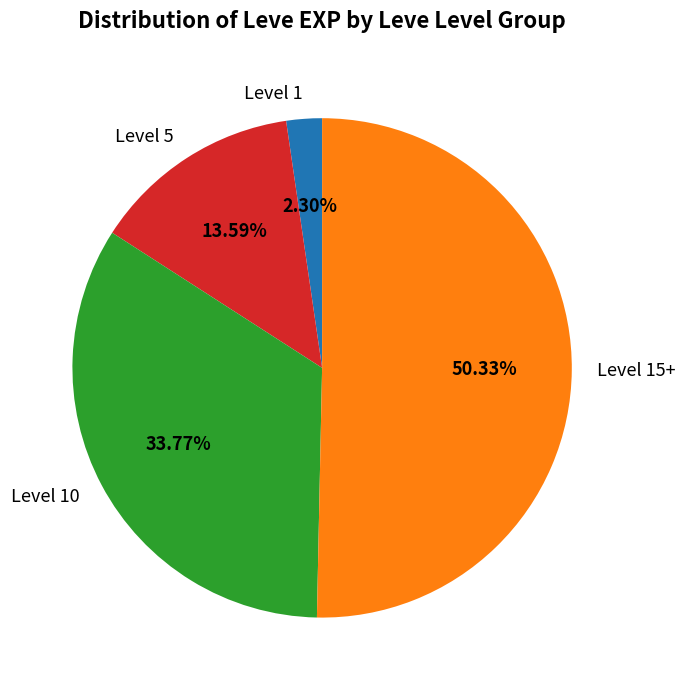

Between Level 10 and Level 15+, which is larger?

Level 15+